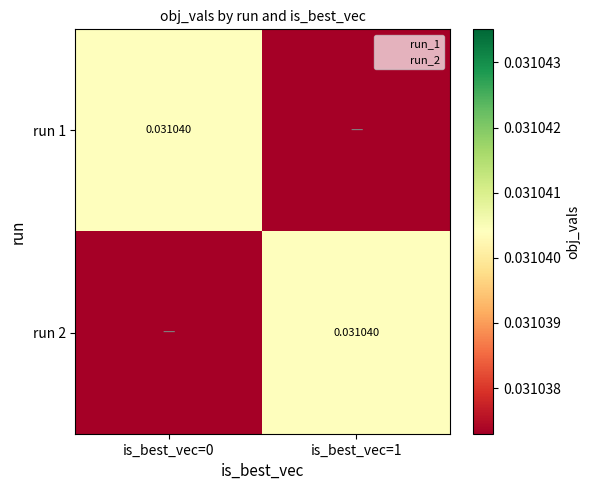

How many series are shown in this chart?

2